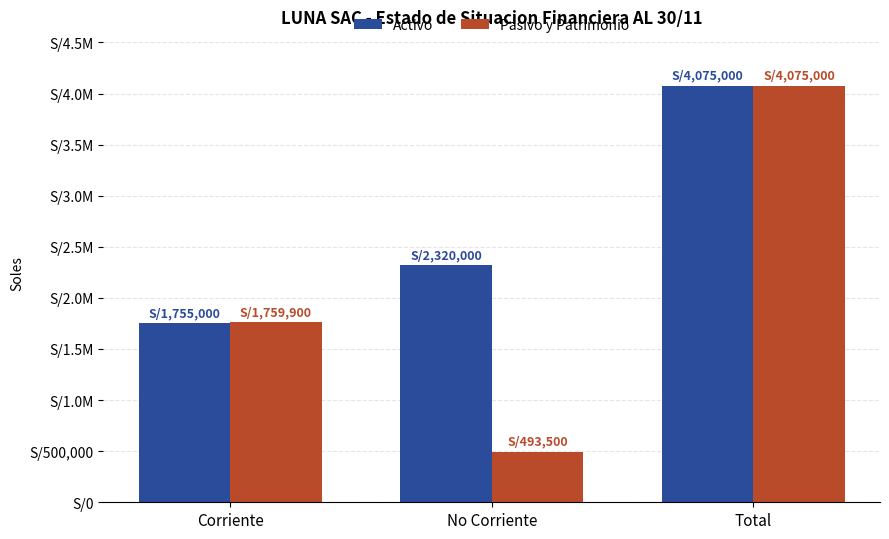

Reading right to left, extract all data points from this chart.

Activo: 4075000	2320000	1755000
Pasivo y Patrimonio: 4075000	493500	1759900